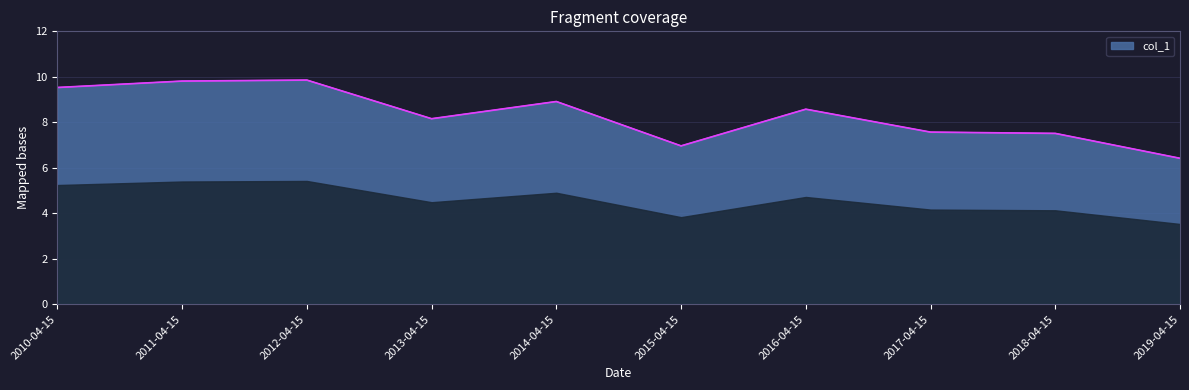

What is the sum of all values?

83.3